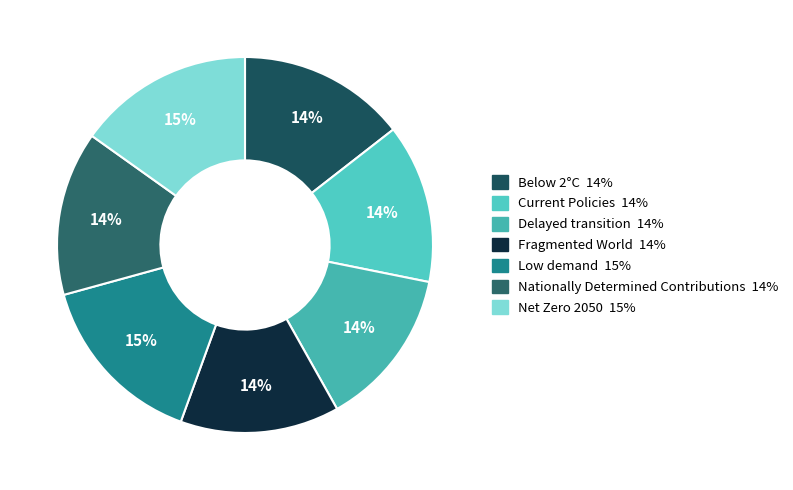

True or false: Net Zero 2050 accounts for 15% of the total.

True